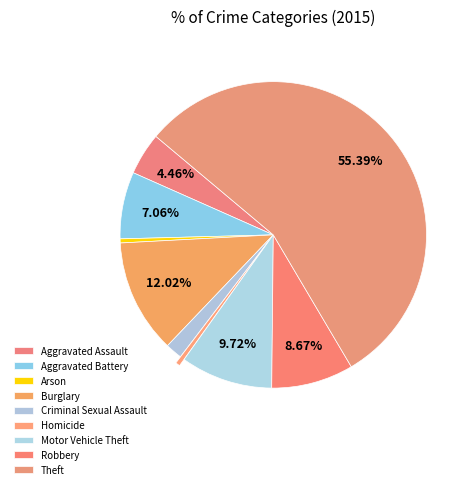

Which category accounts for the majority?

Theft